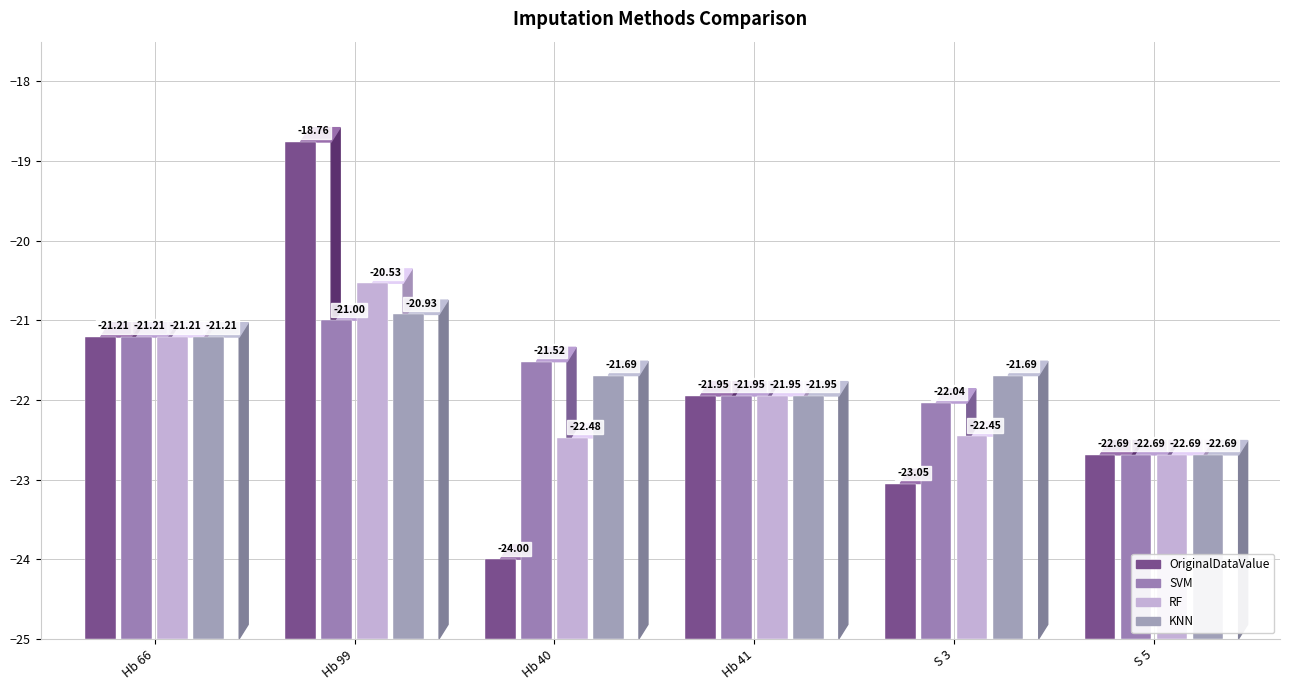

What position from the right is Hb 99?

5